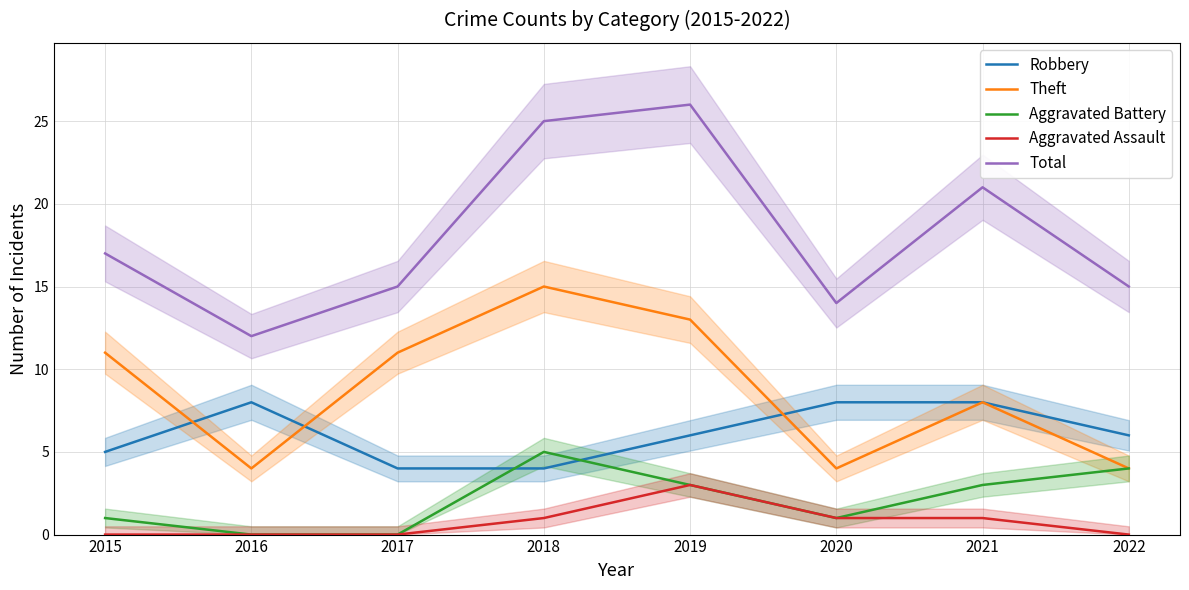

True or false: Aggravated Battery has more than 2 points higher than both neighbors.

False